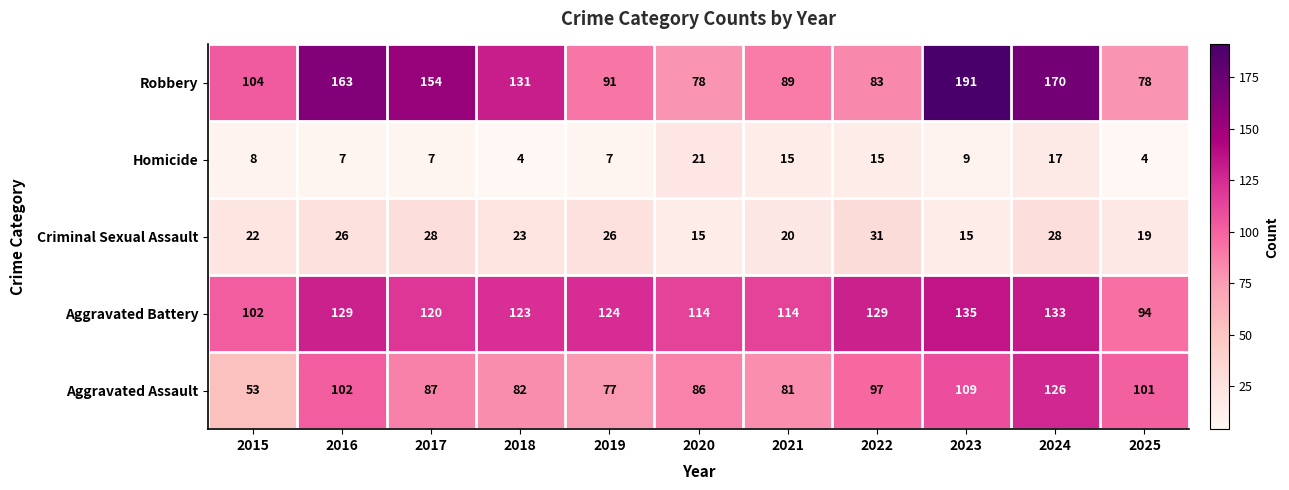

List the series in order of their peak value, lowest first.

Homicide, Criminal Sexual Assault, Aggravated Assault, Aggravated Battery, Robbery